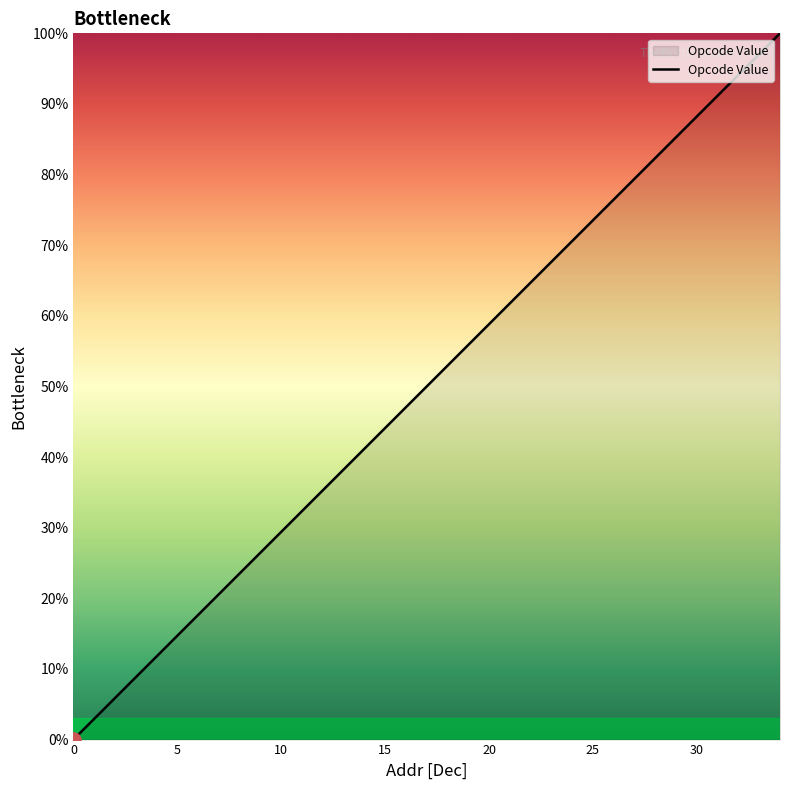

What is the maximum value shown in the chart?

100.0